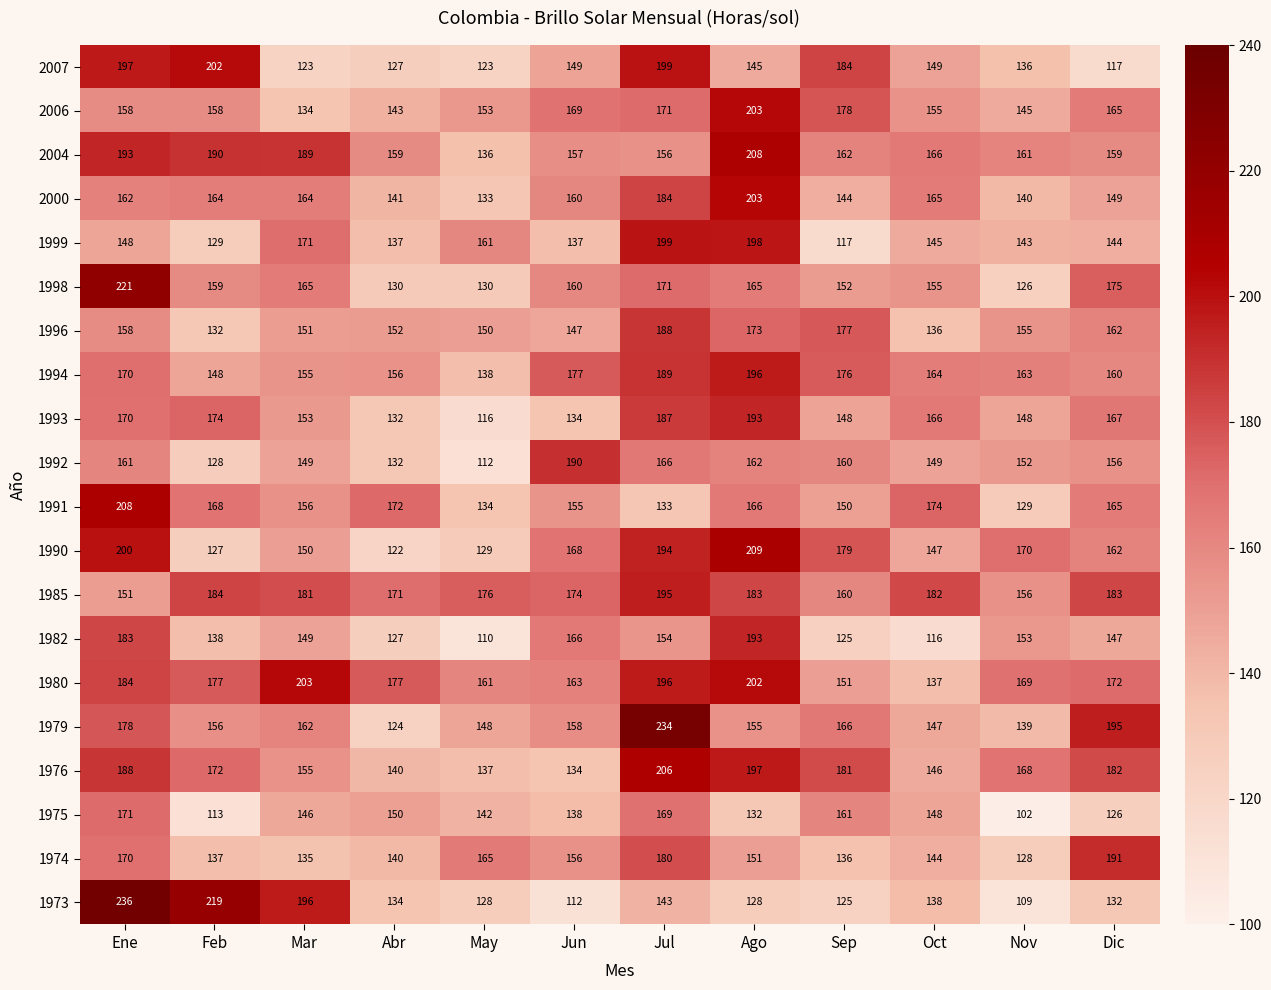

How many series are shown in this chart?

20